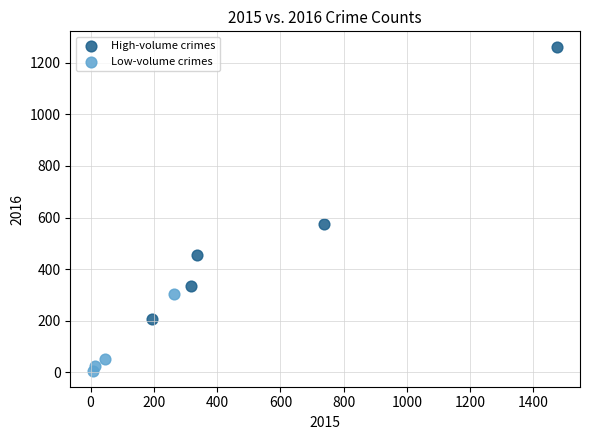

Which series contains the highest Y value?

High-volume crimes